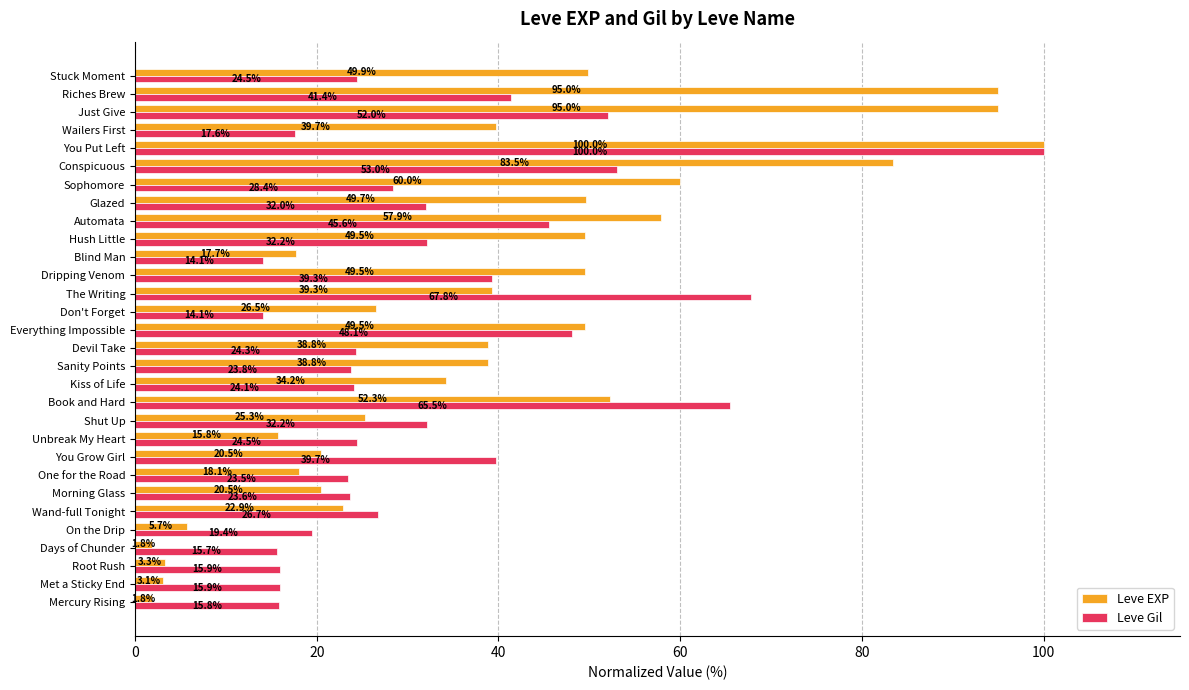

At which category is the sum across all series the highest?

You Put Left